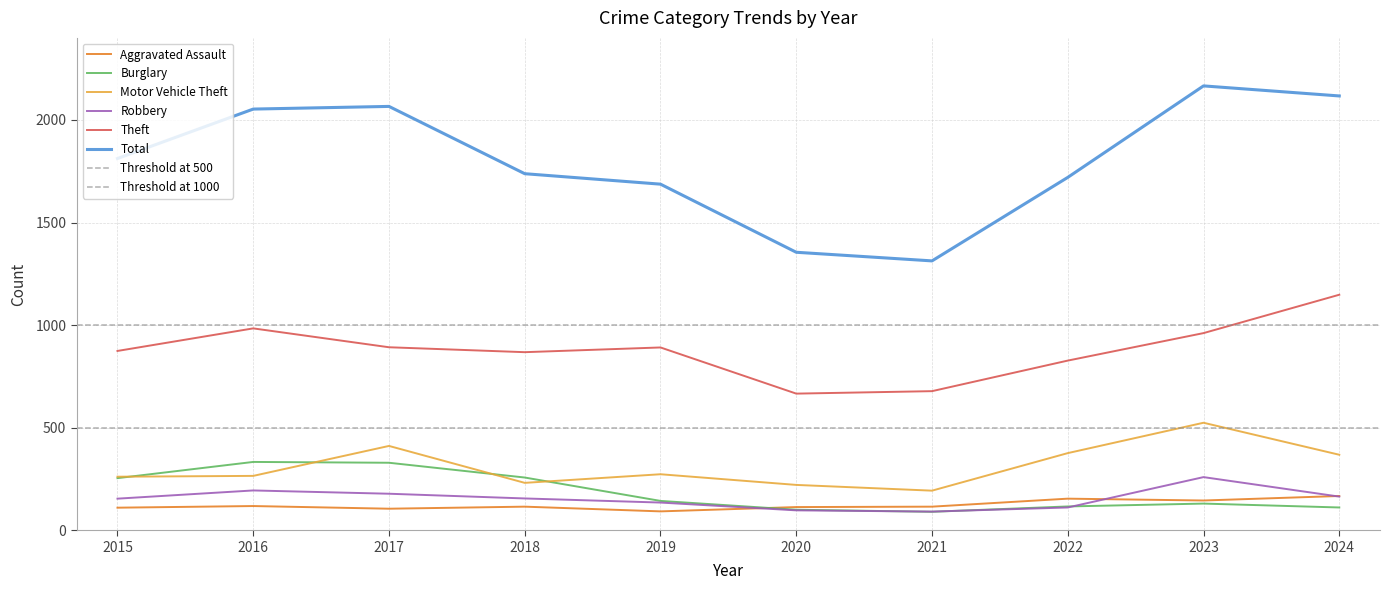

At 2018, list the series in order from smallest to largest.

Aggravated Assault, Robbery, Motor Vehicle Theft, Burglary, Theft, Total